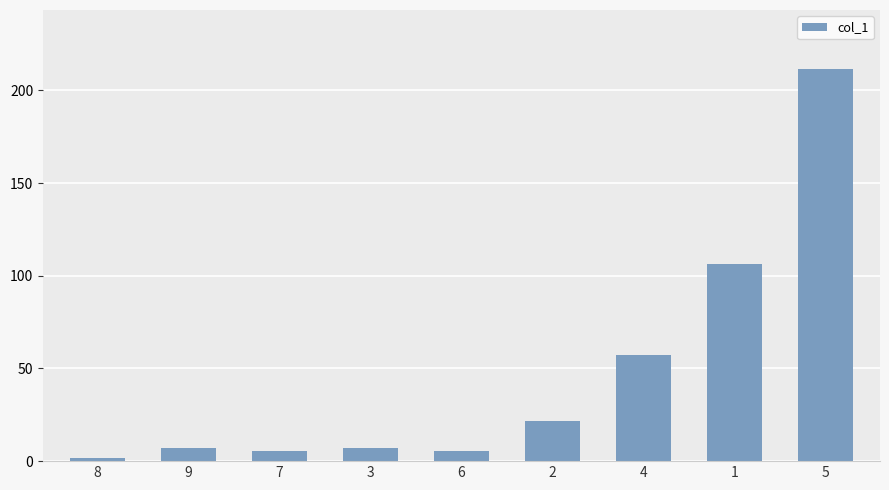

Which has a higher value, 9 or 5?

5